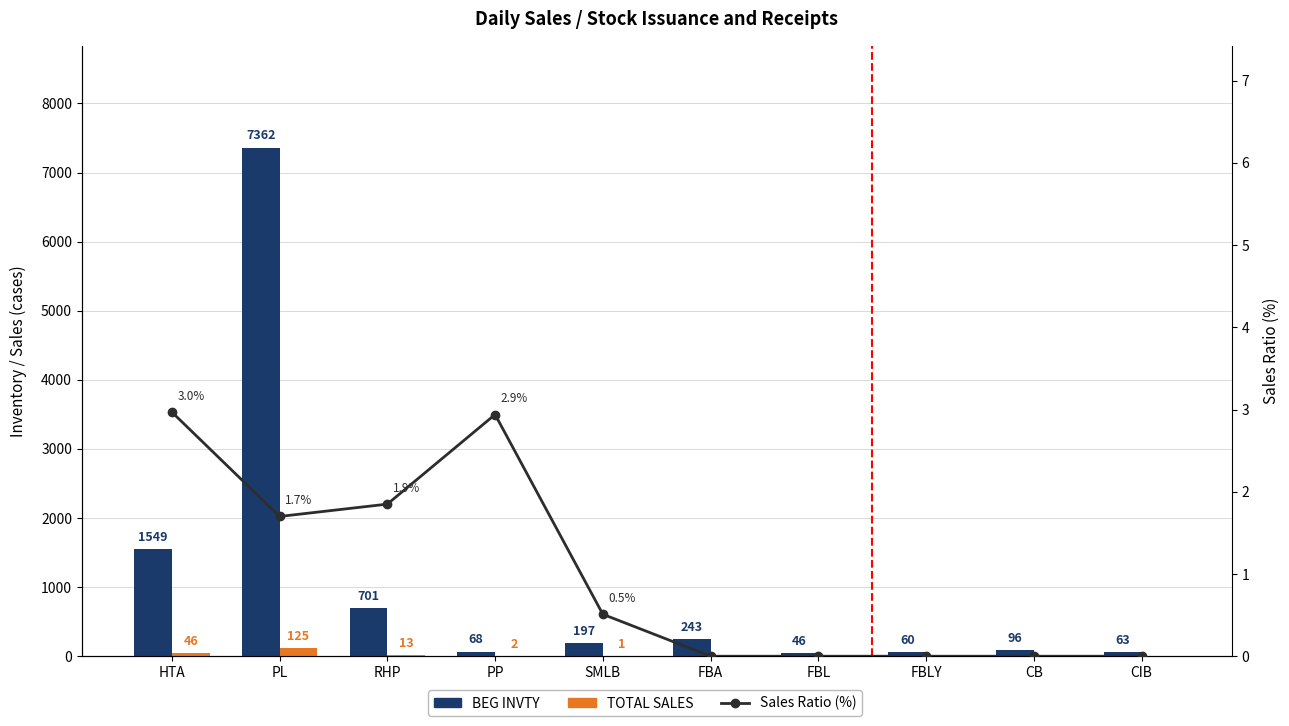

Are the bars grouped side by side (vs. stacked)?

Yes